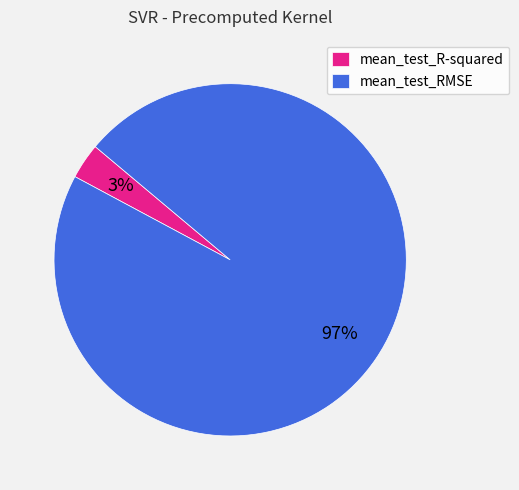

To the nearest percent, what is the average slice percentage?

50%